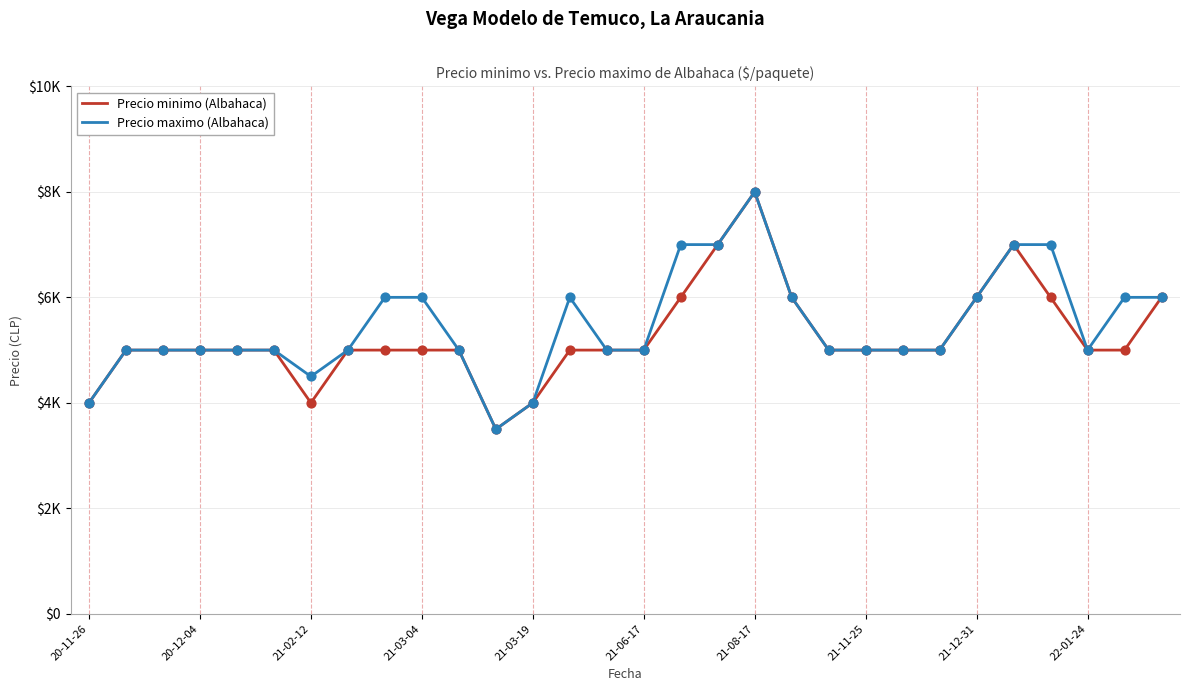

Which series has the largest total across all categories?

Precio maximo (Albahaca)